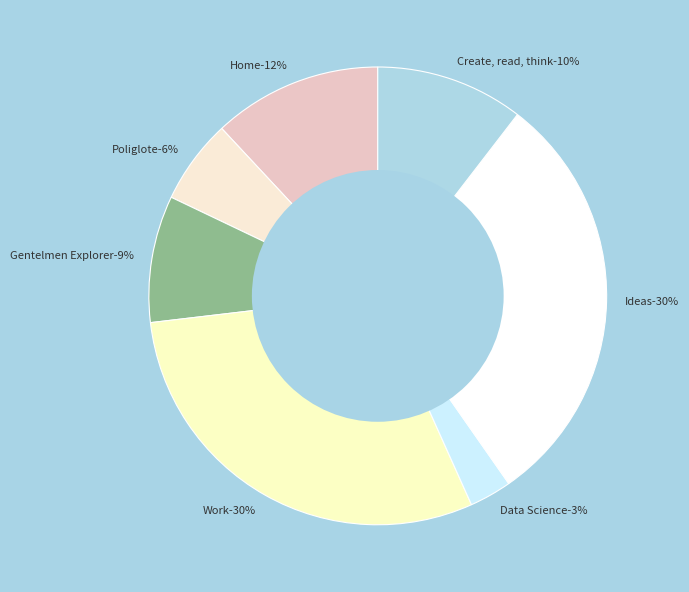

What is the largest slice in the pie chart?

Work